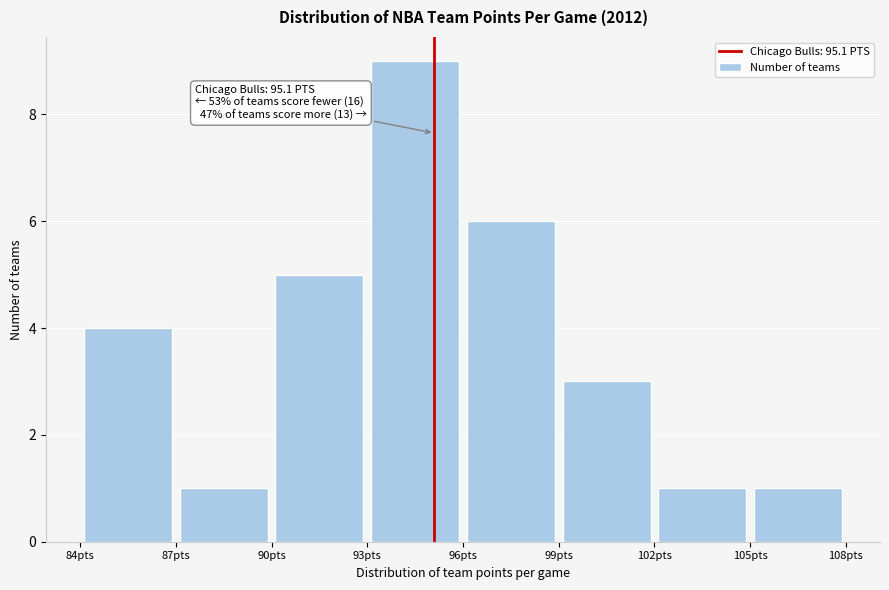

Over which range of the x-axis is the bar tallest?

93 to 96